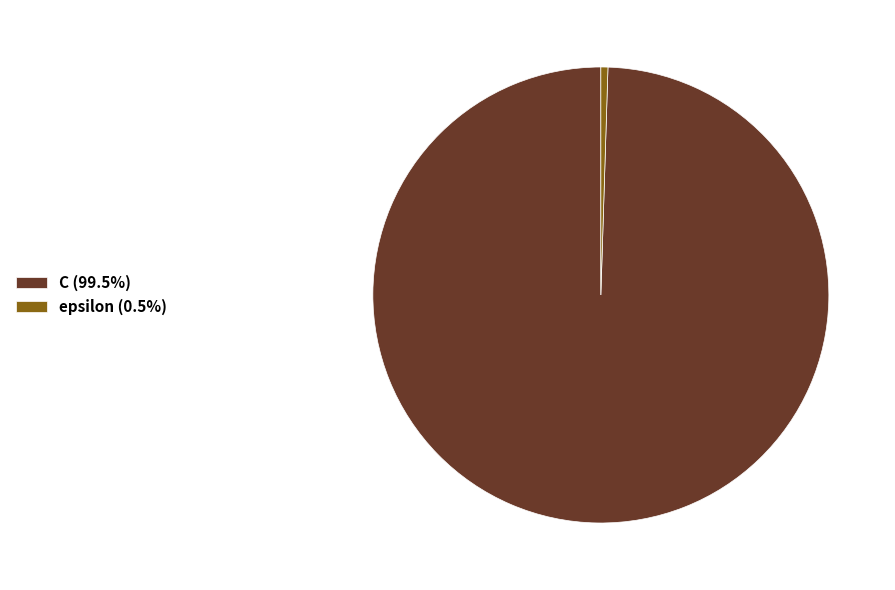

How many segments does this pie chart have?

2